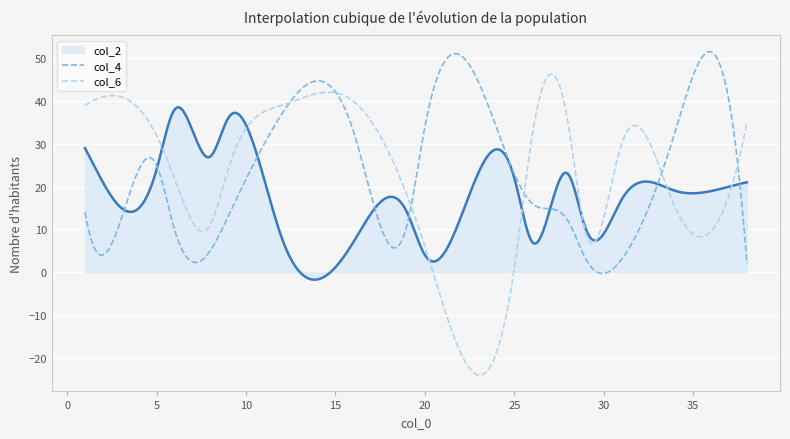

What is the minimum value for col_2?

-1.8